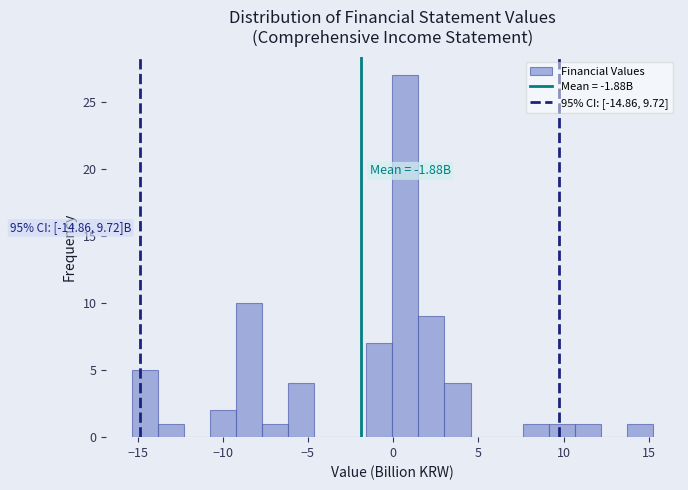

Read against the x-axis, roughly where is the centre of the tallest bar?

0.5